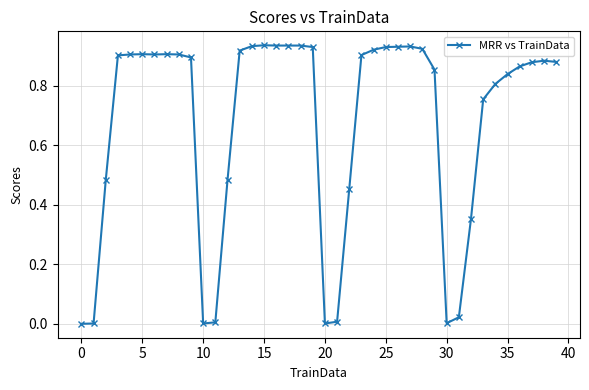

What is the sum of all values?

27.0